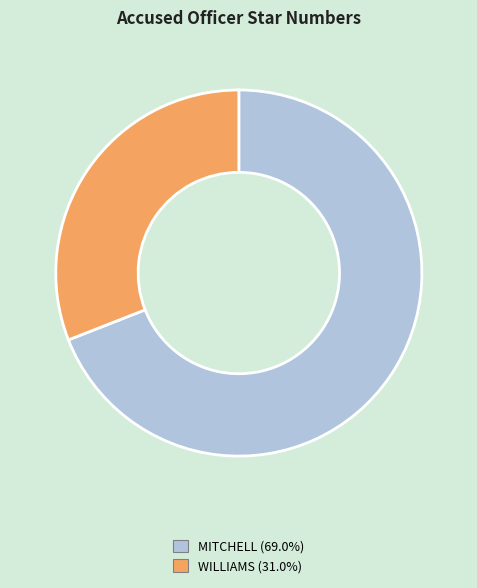

Is there any slice that represents more than half of the pie?

Yes